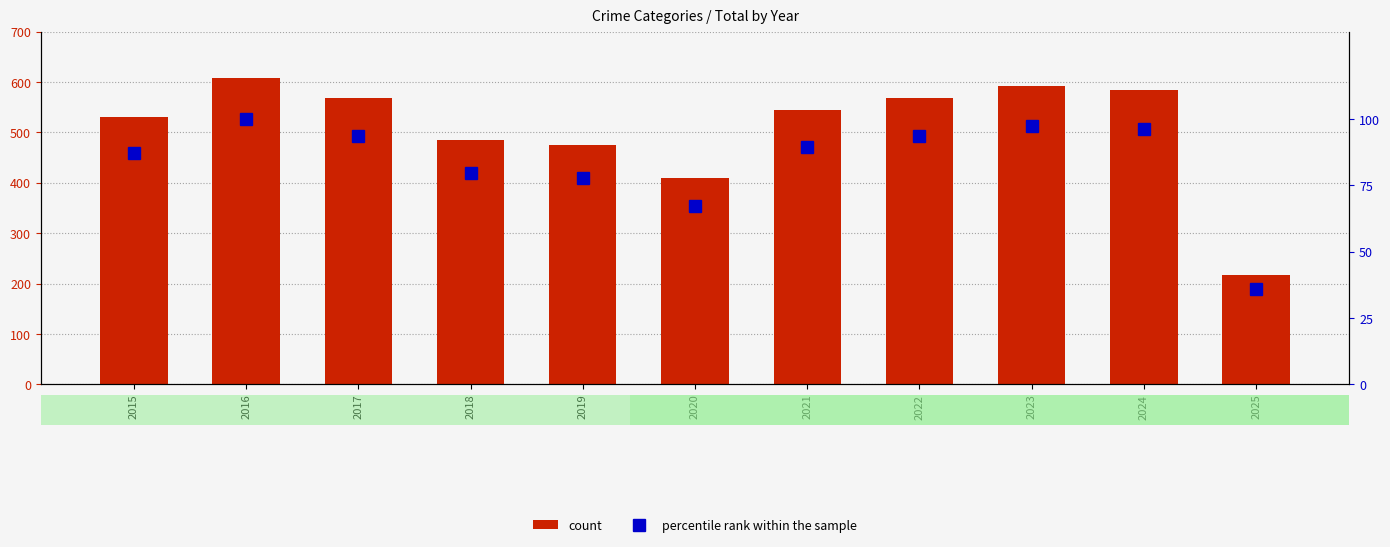

What are all the series names shown in the legend?

count, percentile rank within the sample